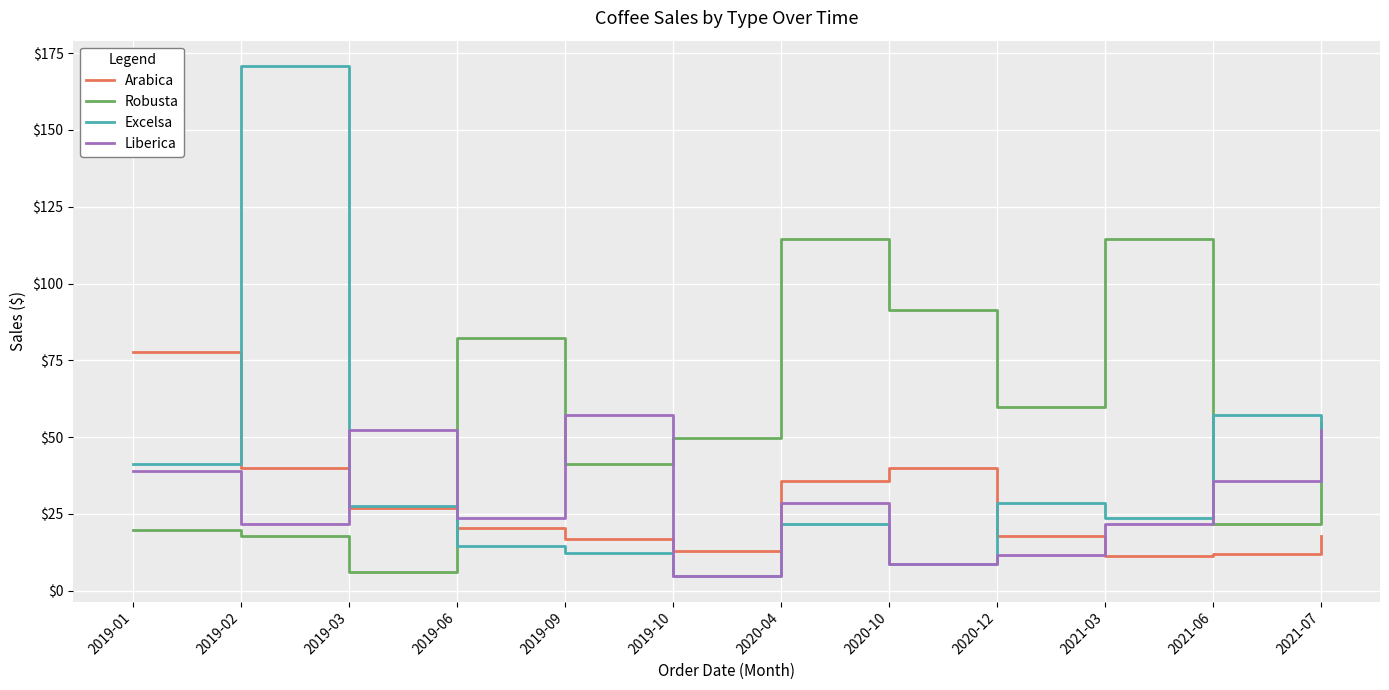

Rank the series at 2021-06 from highest to lowest value.

Excelsa, Liberica, Robusta, Arabica